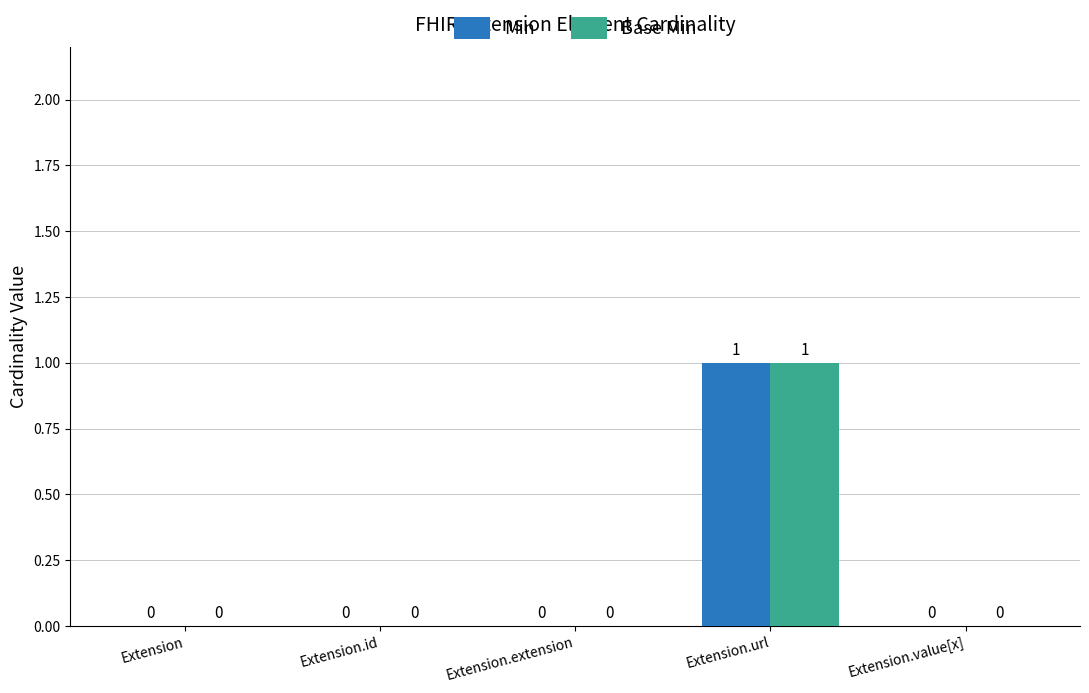

At which category is the sum across all series the highest?

Extension.url